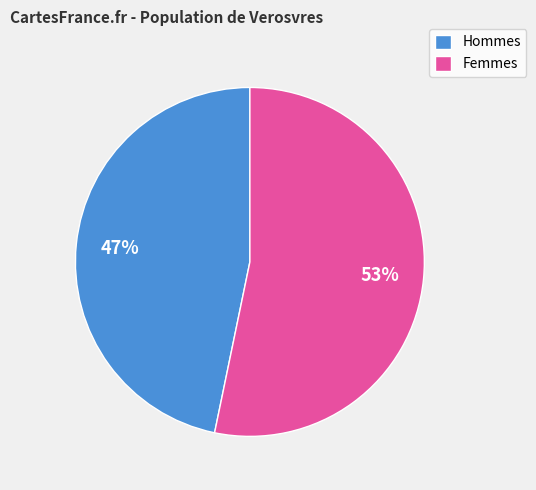

Rank the categories by value from lowest to highest.

Hommes, Femmes